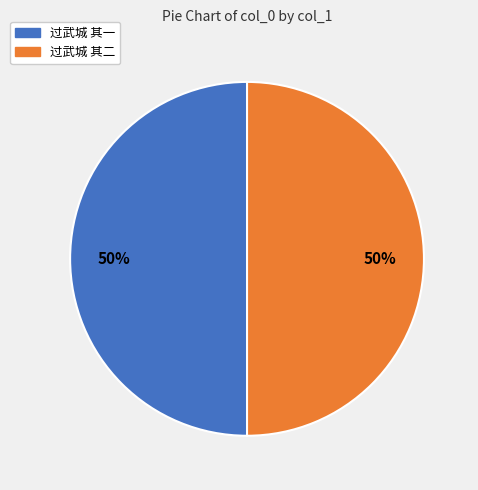

Combined, do 过武城 其一 and 过武城 其二 account for over 50%?

Yes